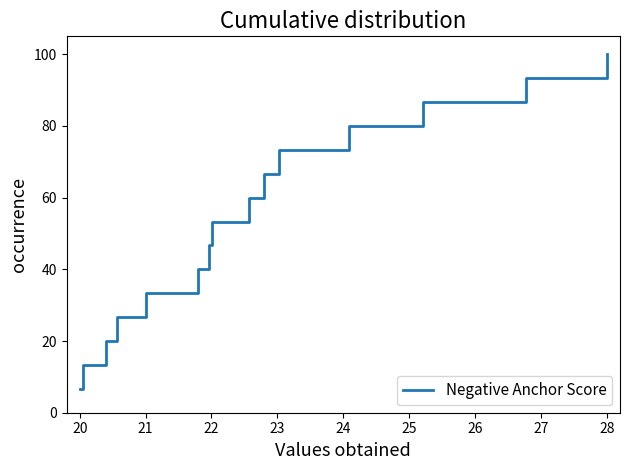

Count the number of categories in the chart.

15